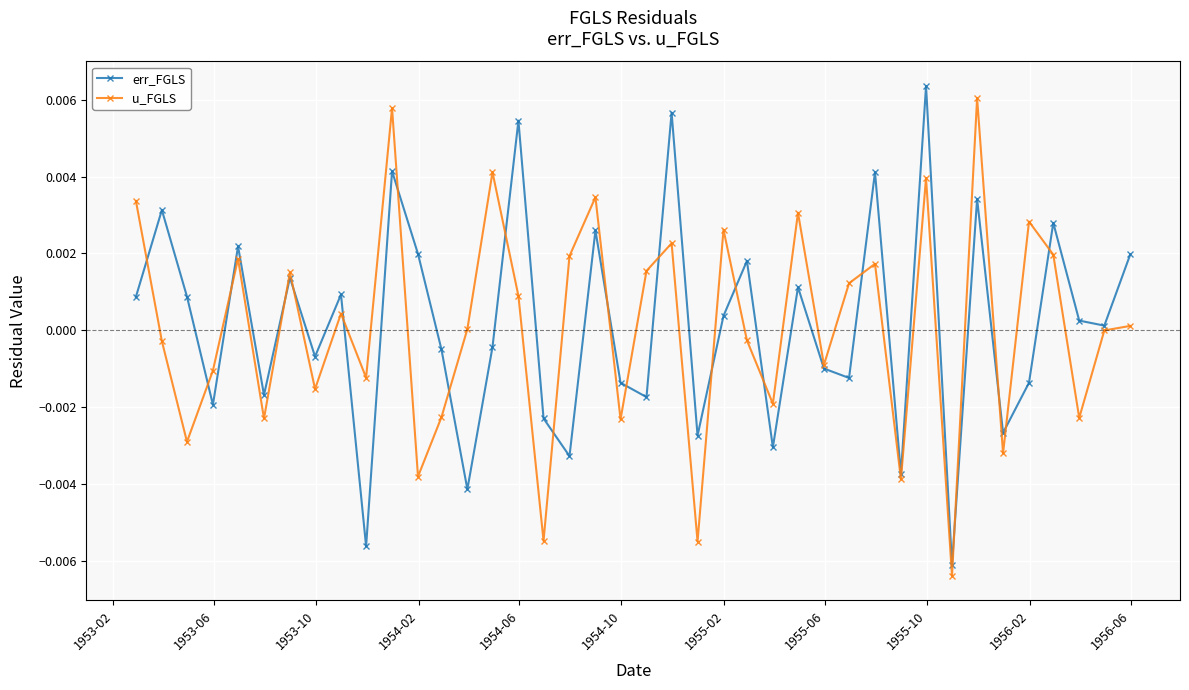

How many values in the err_FGLS series are below 0?

19